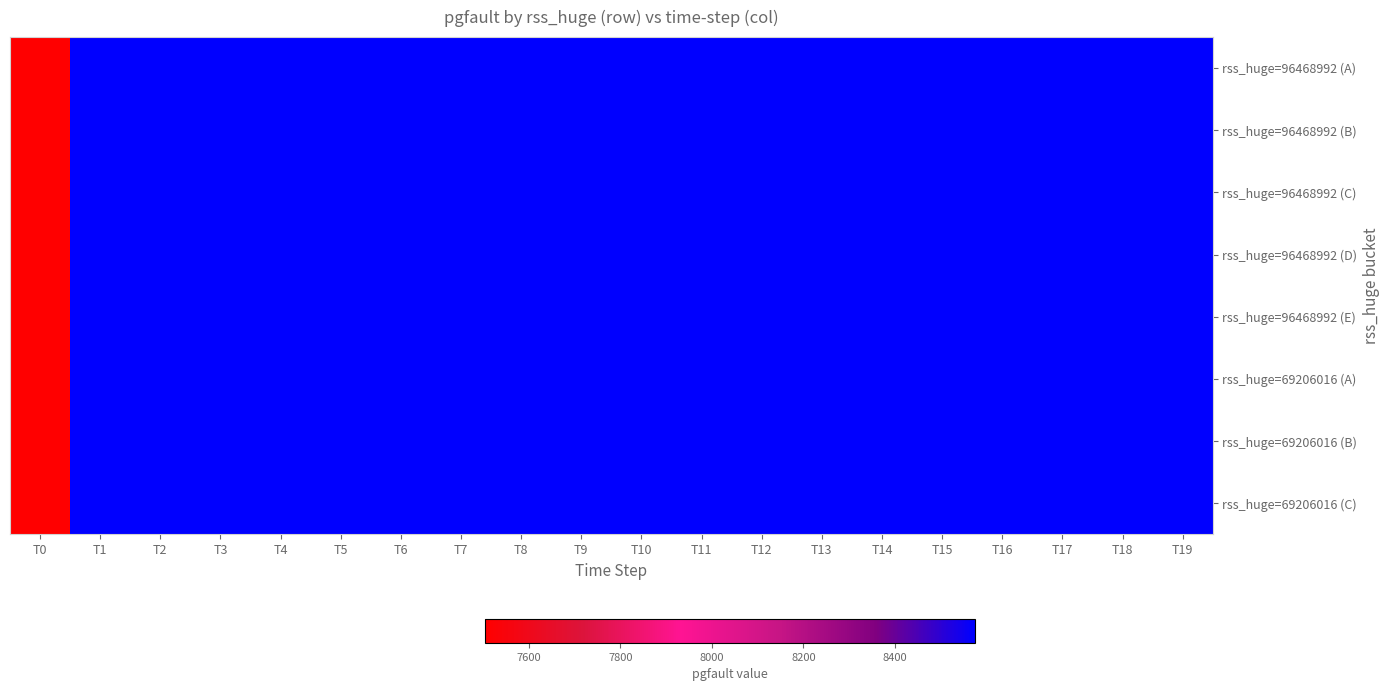

Which has a higher value, T13 or T7?

T13